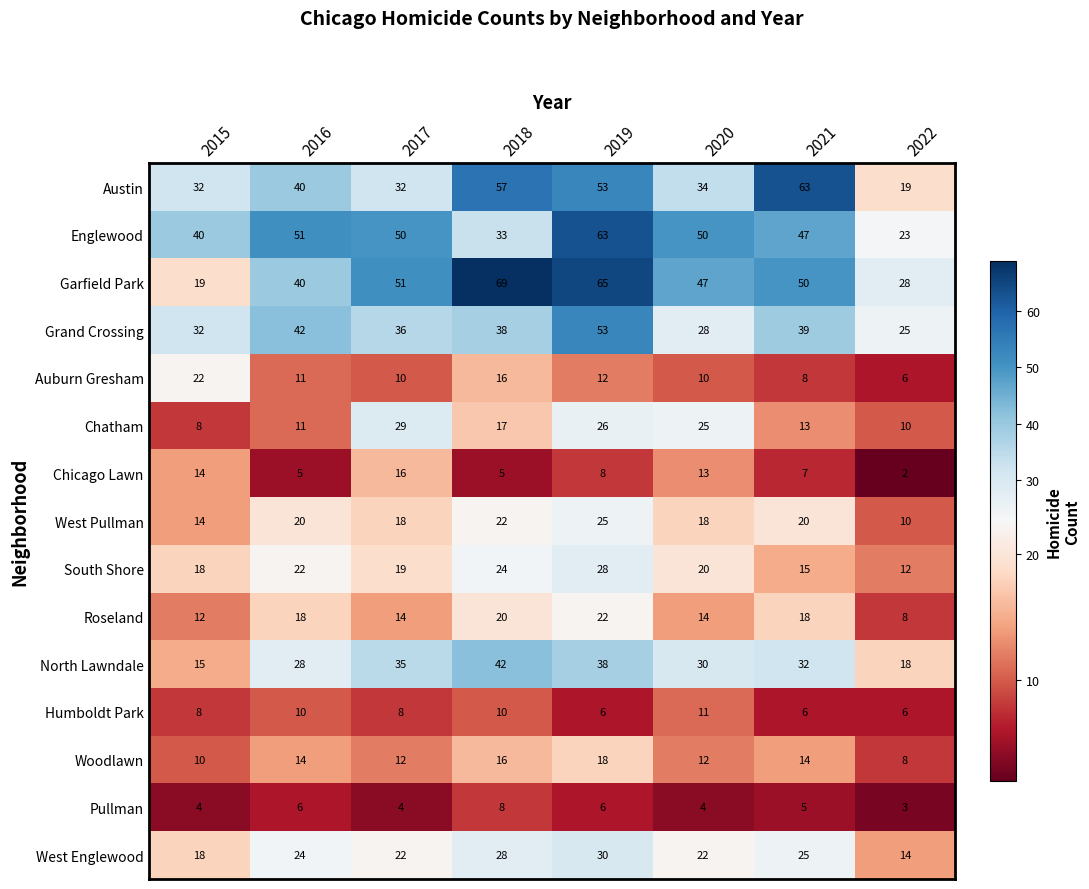

Which series has the largest total across all categories?

Garfield Park